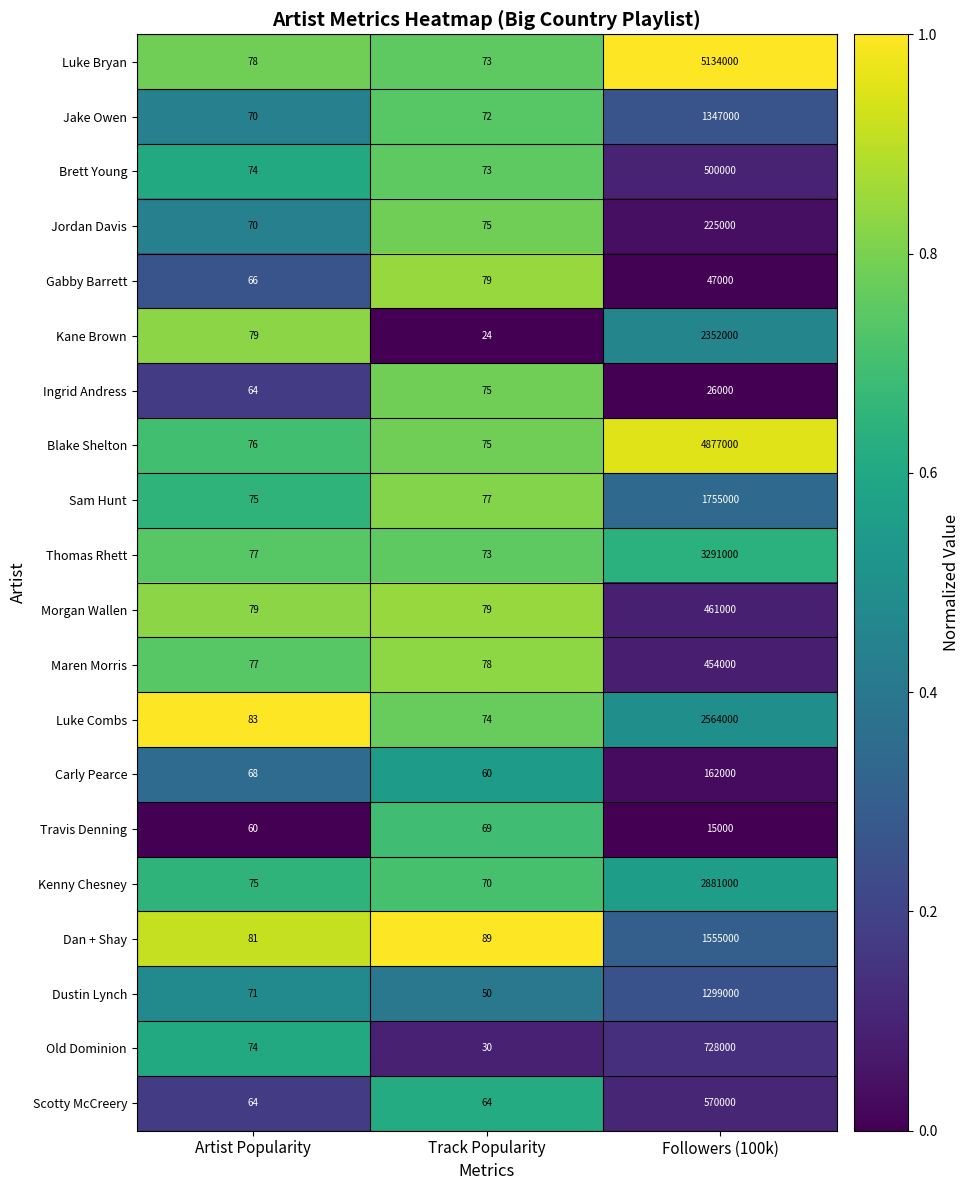

What is the sum of all Blake Shelton values?

4877151